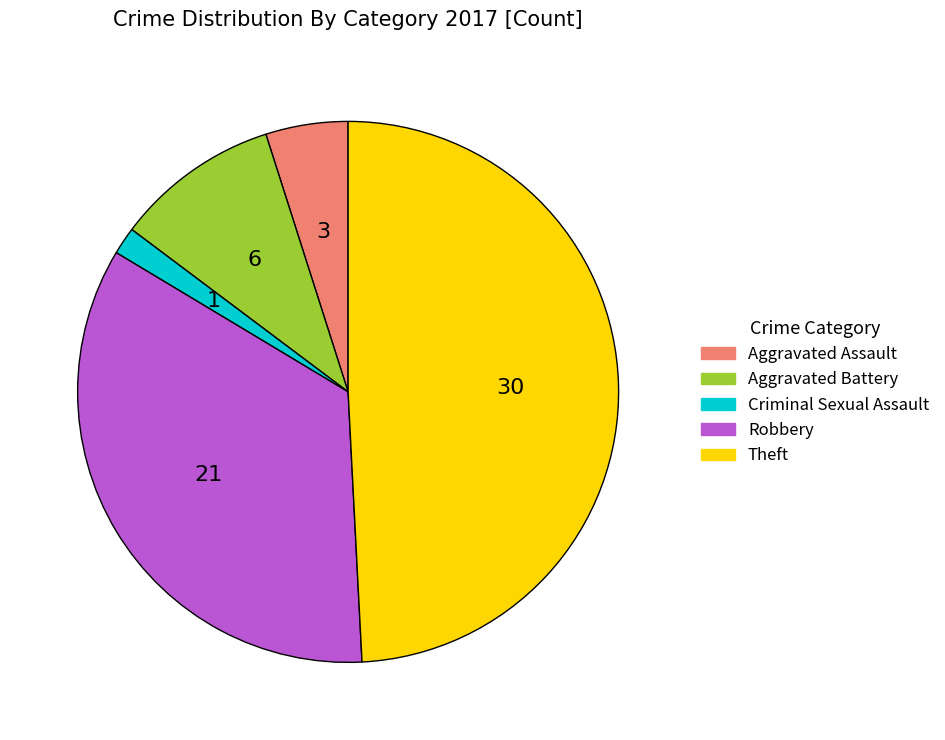

Which category has the biggest portion of the pie?

Theft